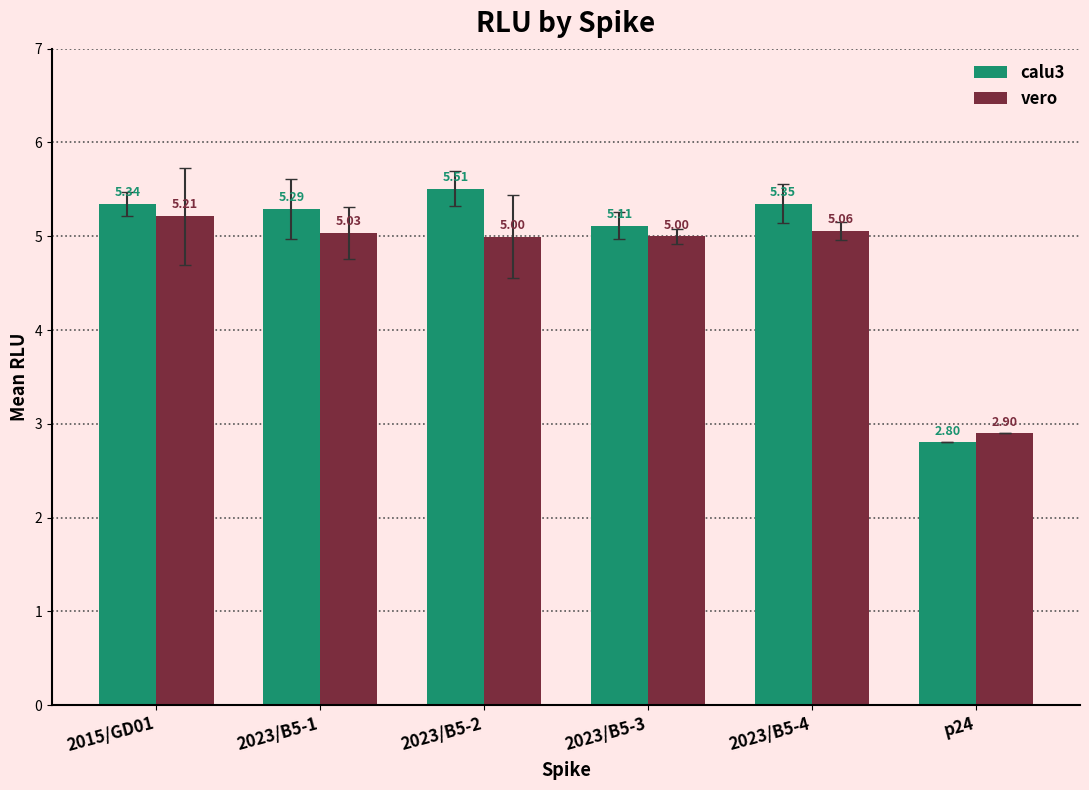

What is the minimum value shown in the chart?

2.8